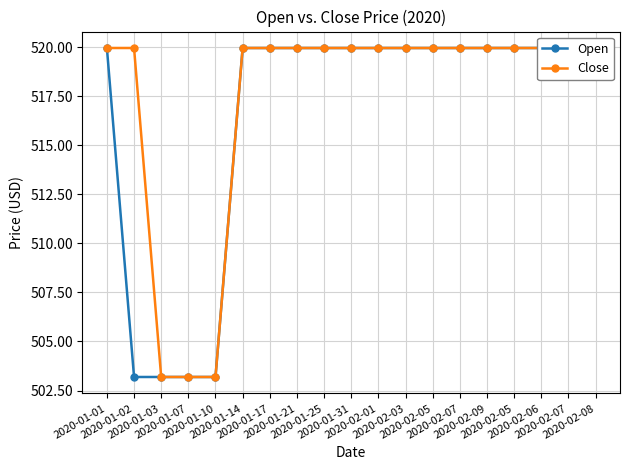

At which label does Open reach its minimum?

2020-01-02